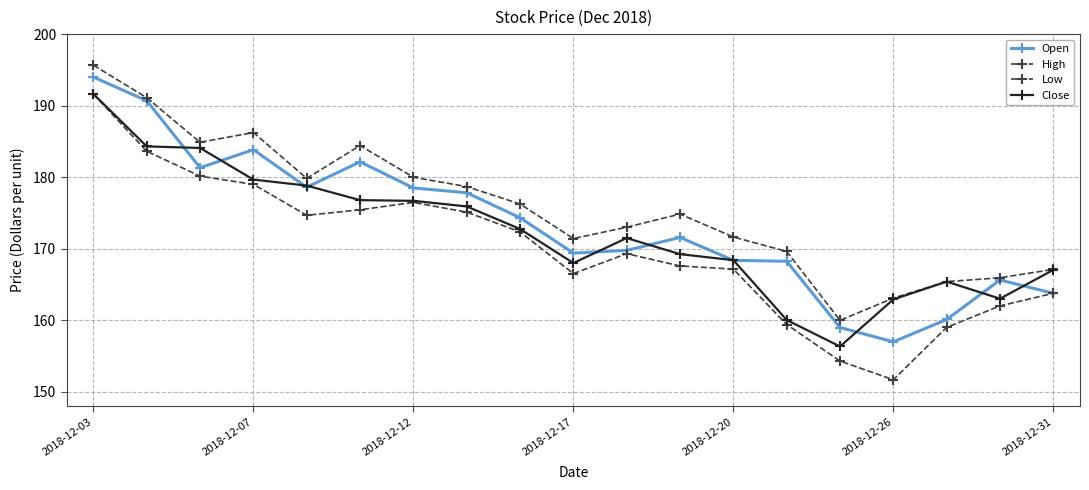

Which series has the widest spread of values?

Low